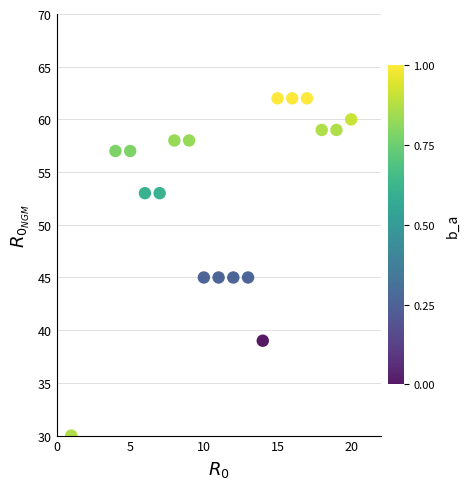

What is the range of Y values (max minus min)?

32